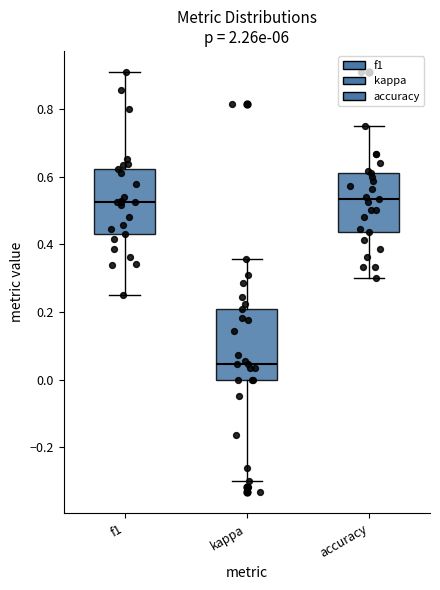

Reading left to right, read every box against the y-axis: the position of its median line, the range the box covers, and the ends of its whiskers. The values are not printed on the chart, so give them approximately, as read against the axis.

f1: median 0.52, box 0.42 to 0.62, whiskers 0.26 to 0.90
kappa: median 0.04, box 0.00 to 0.20, whiskers -0.30 to 0.36
accuracy: median 0.54, box 0.44 to 0.62, whiskers 0.30 to 0.76